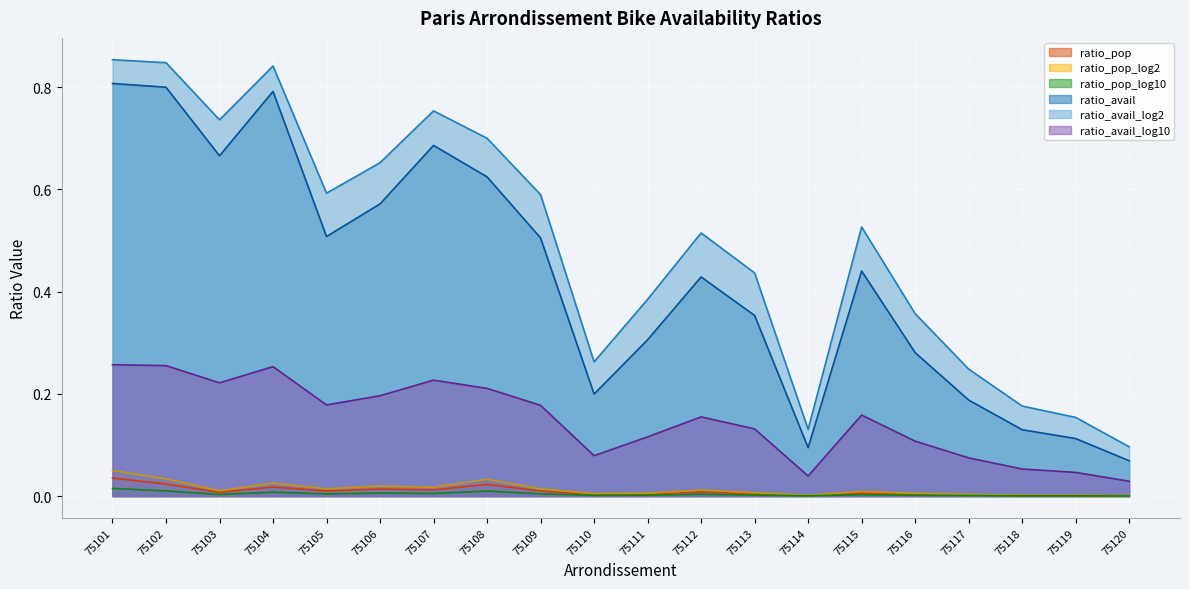

Where is the first local minimum for ratio_avail_log10?

75103